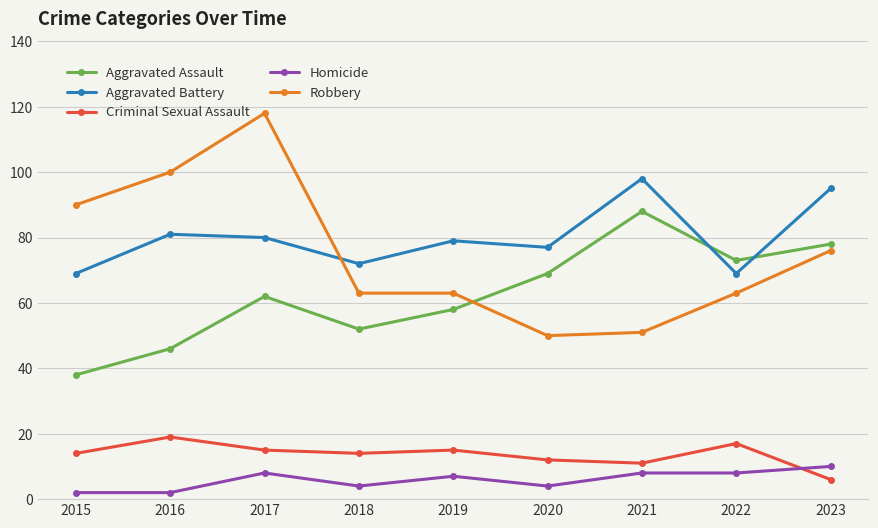

Which series has the largest range (max minus min)?

Robbery